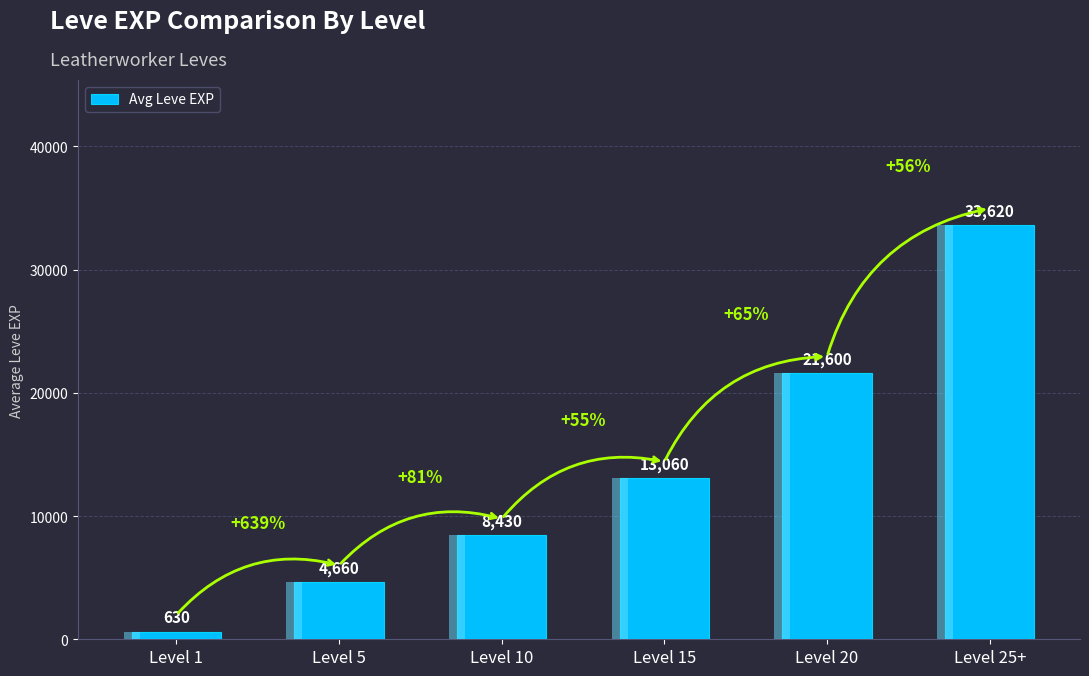

Reading left to right, transcribe all the data shown in this chart.

Level 1=630	Level 5=4660	Level 10=8430	Level 15=13060	Level 20=21600	Level 25+=33620